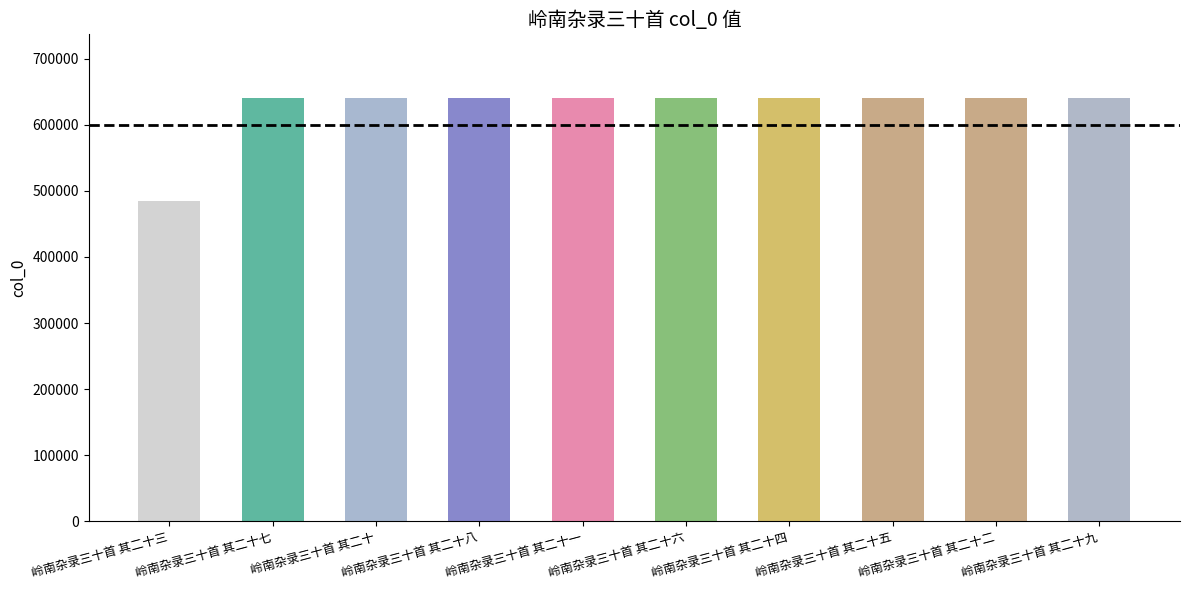

Are the bars horizontal?

No